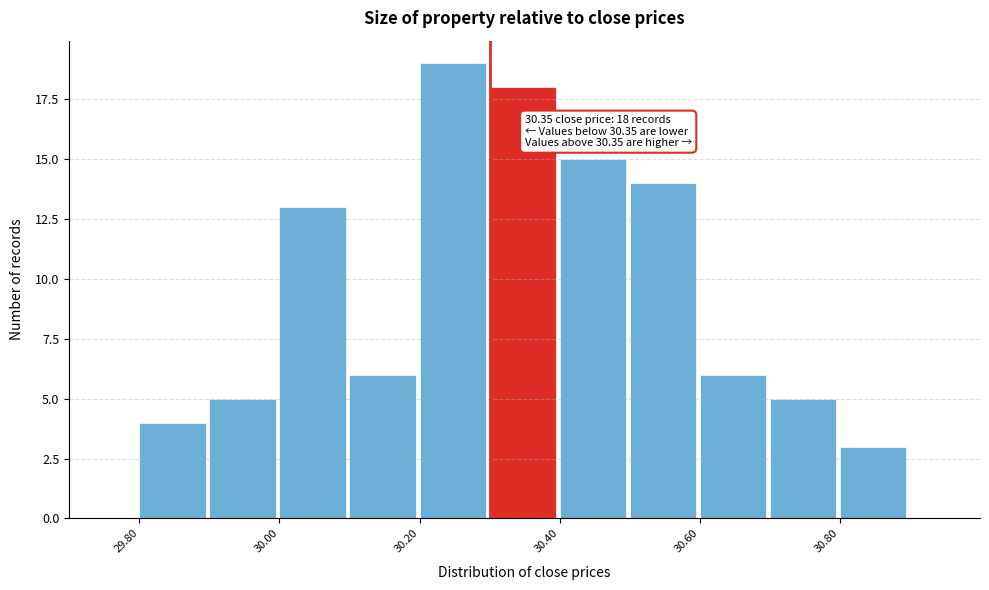

Over which range of the x-axis is the bar tallest?

30.2 to 30.3